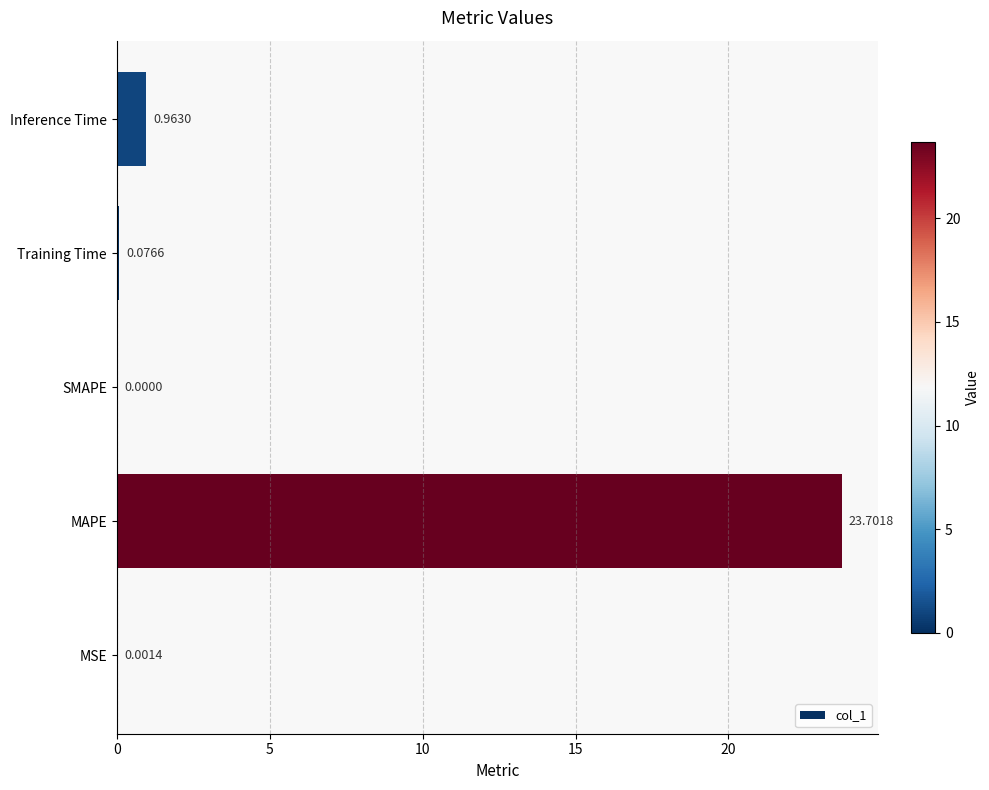

Between SMAPE and MAPE, which is larger?

MAPE